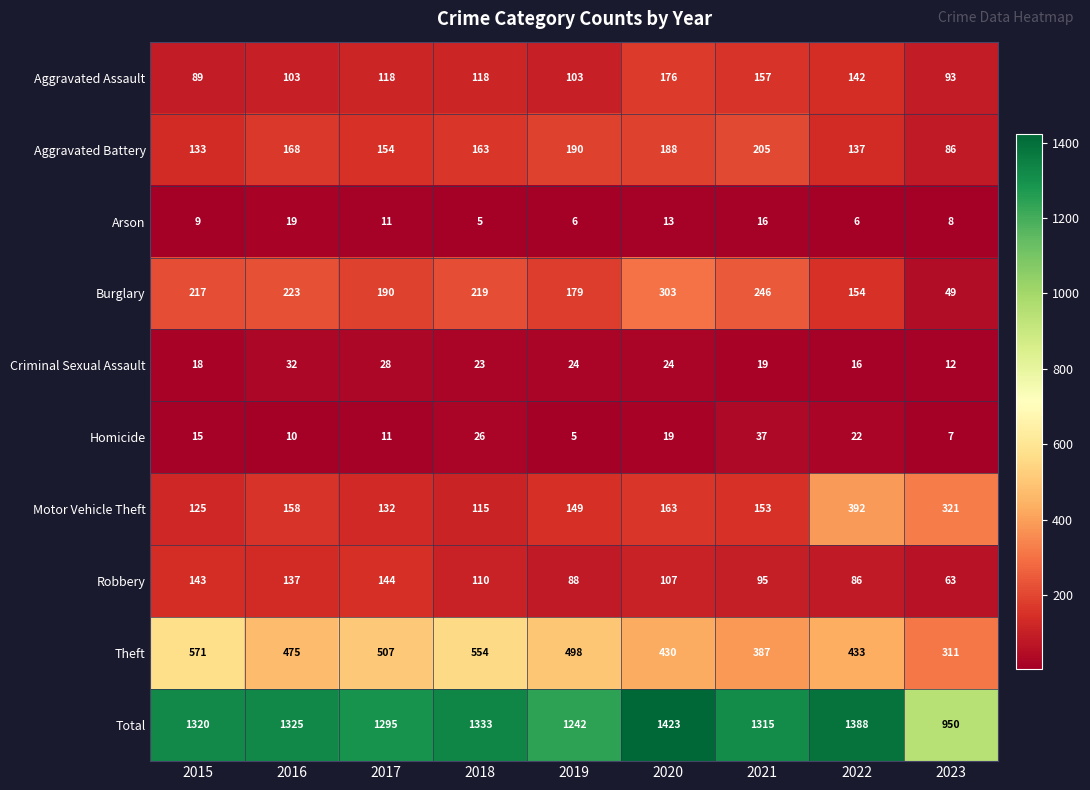

What is the total value across all series at 2023?

1900